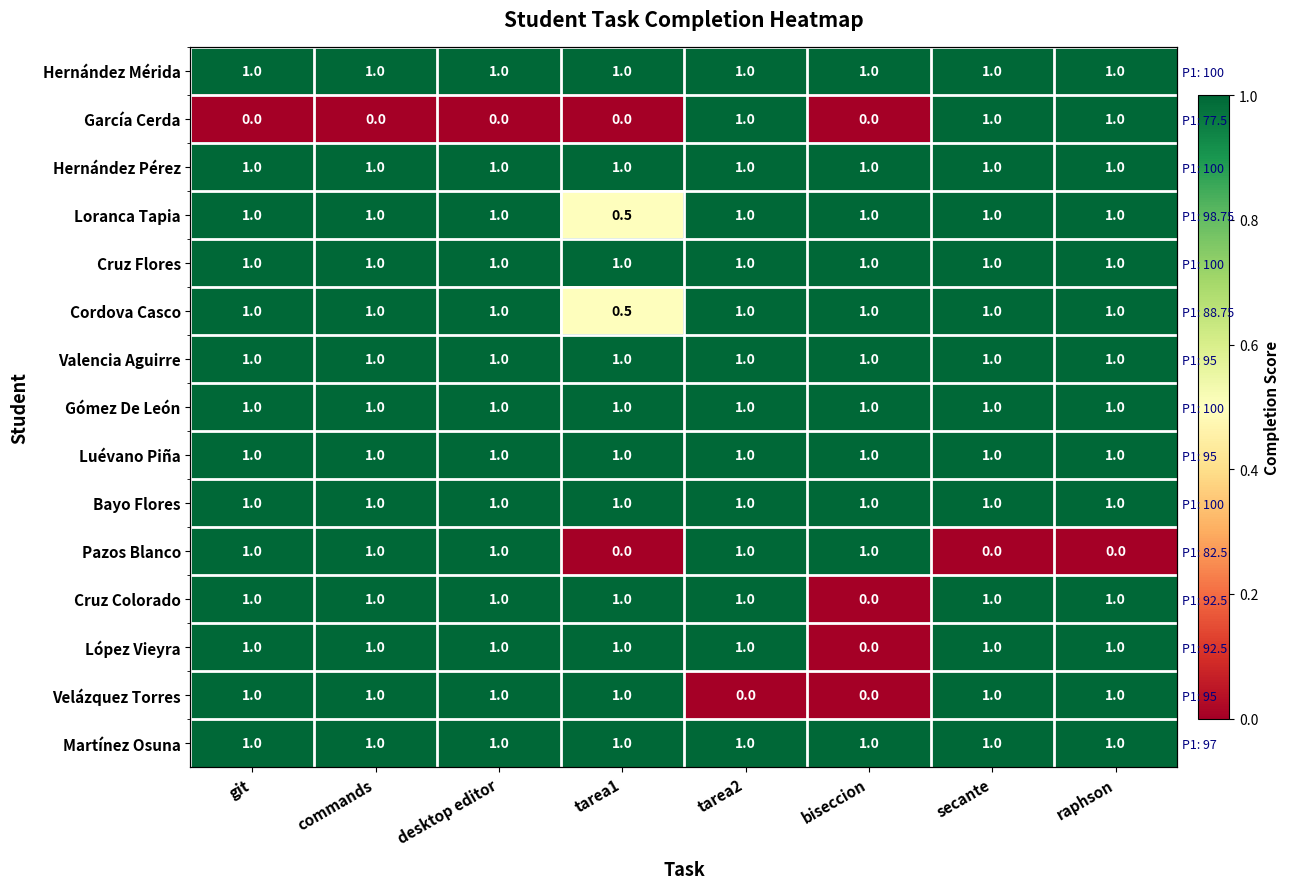

At which label does Velázquez Torres reach its peak?

git